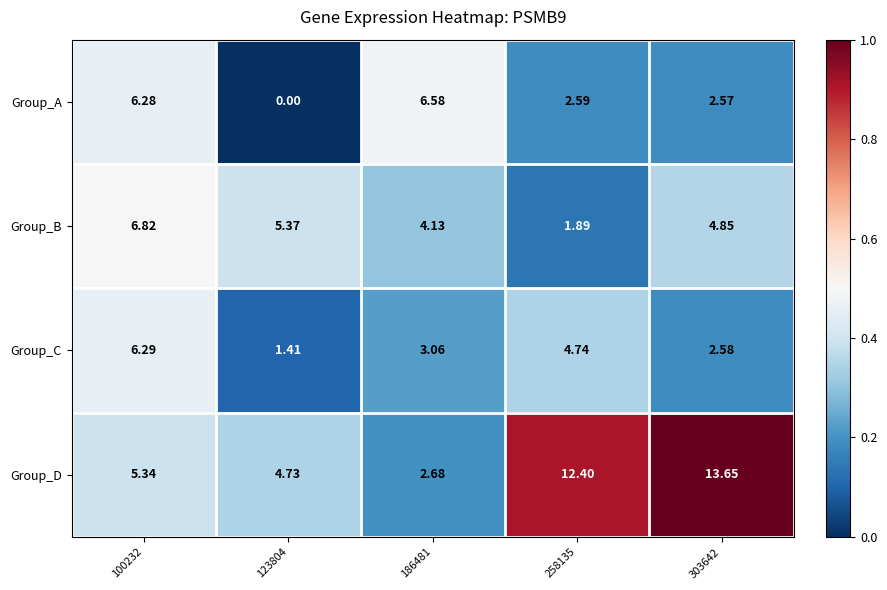

What is the total value across all series at 258135?

21.6